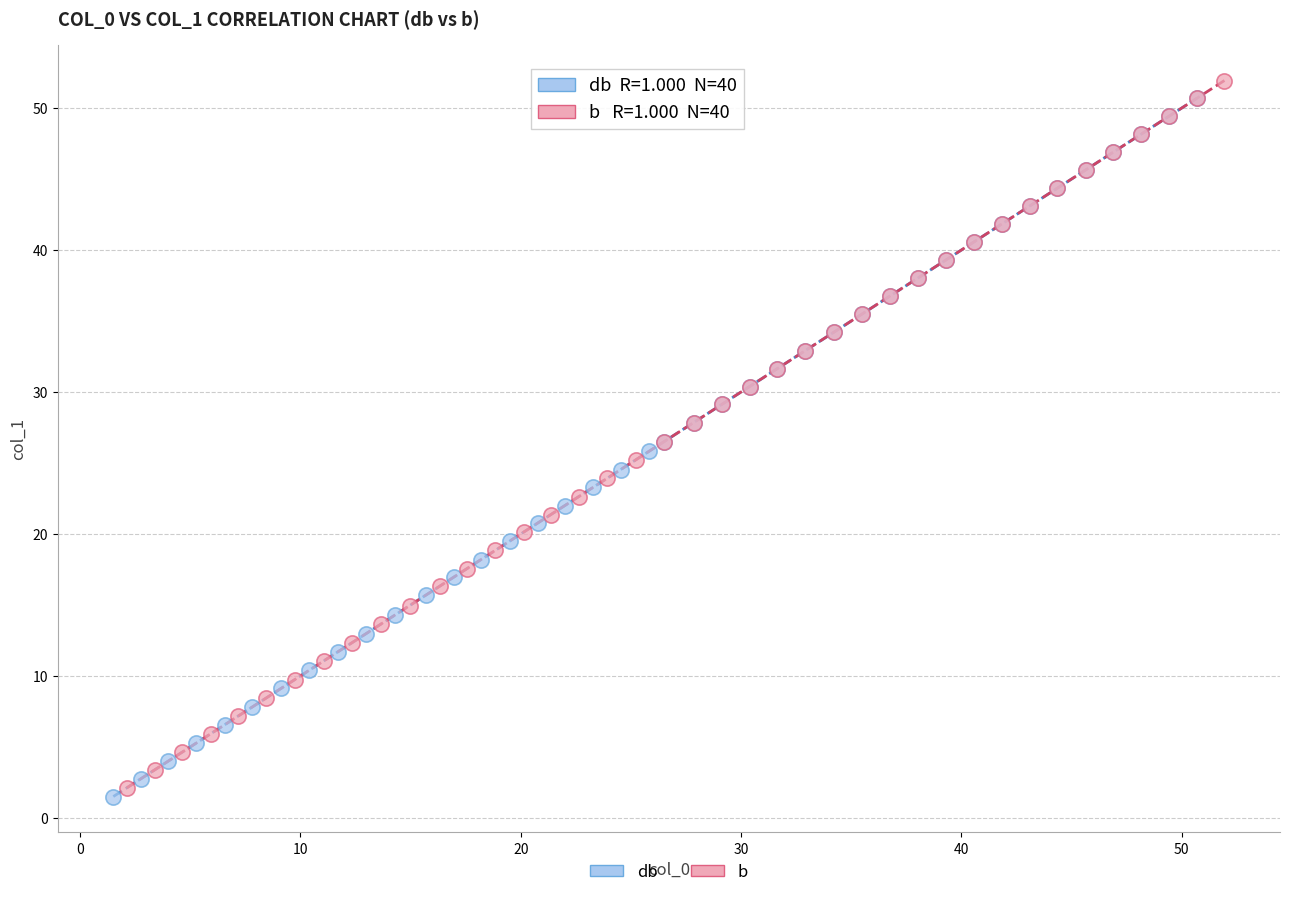

Which series has the largest Y range (max minus min)?

b